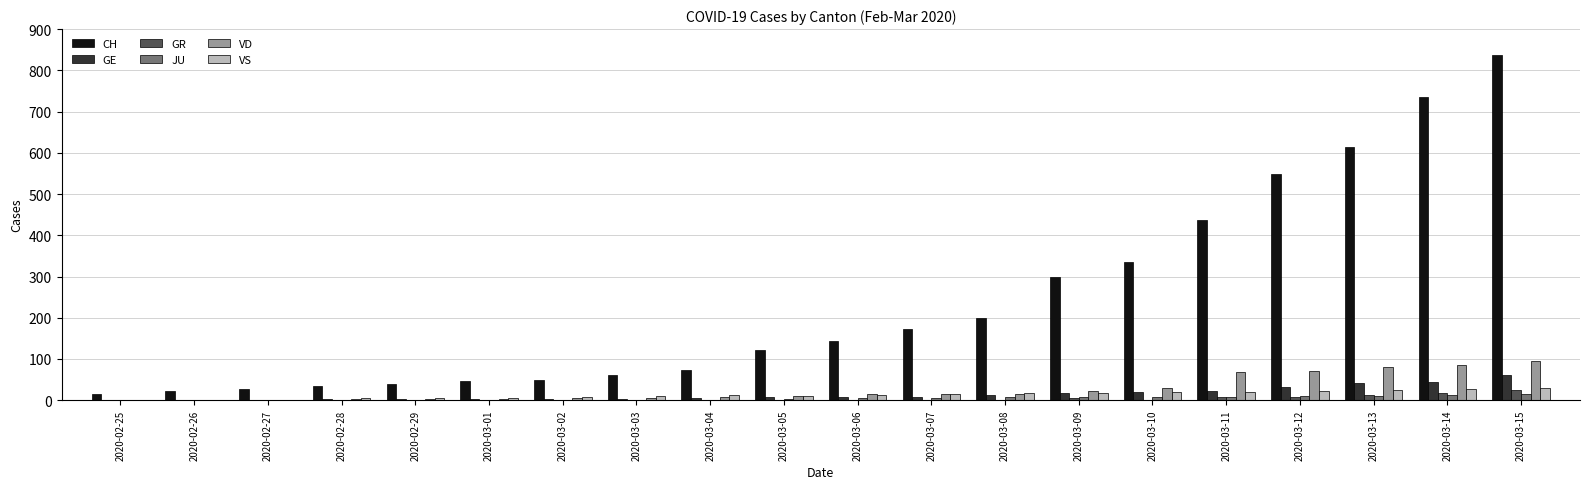

What is the sum of all GE values?

300